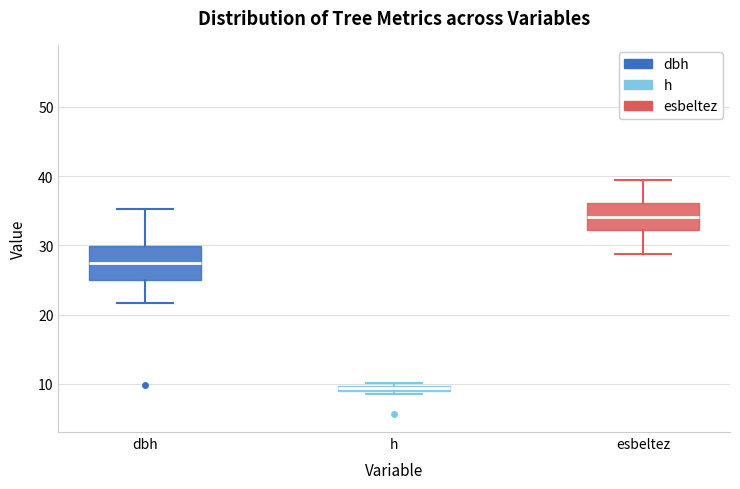

Comparing the boxes themselves (not the whiskers), which one is the tallest?

dbh